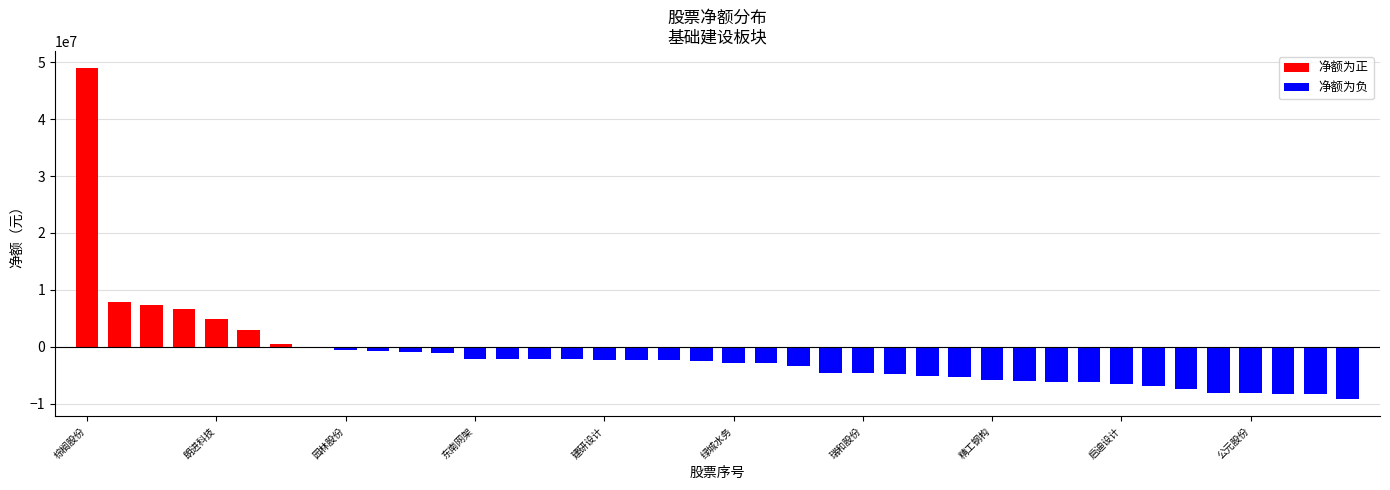

At which category does the chart reach its peak across all series?

棕榈股份